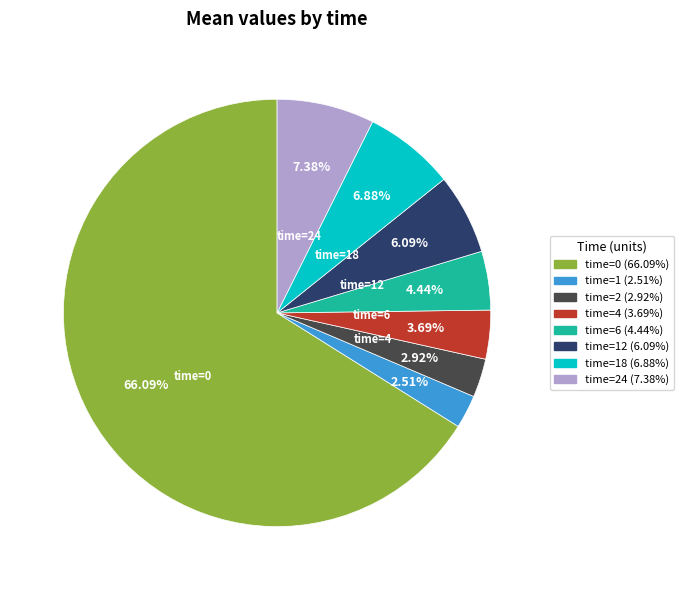

To the nearest percent, what is the difference between the largest and smallest slice percentages?

64%